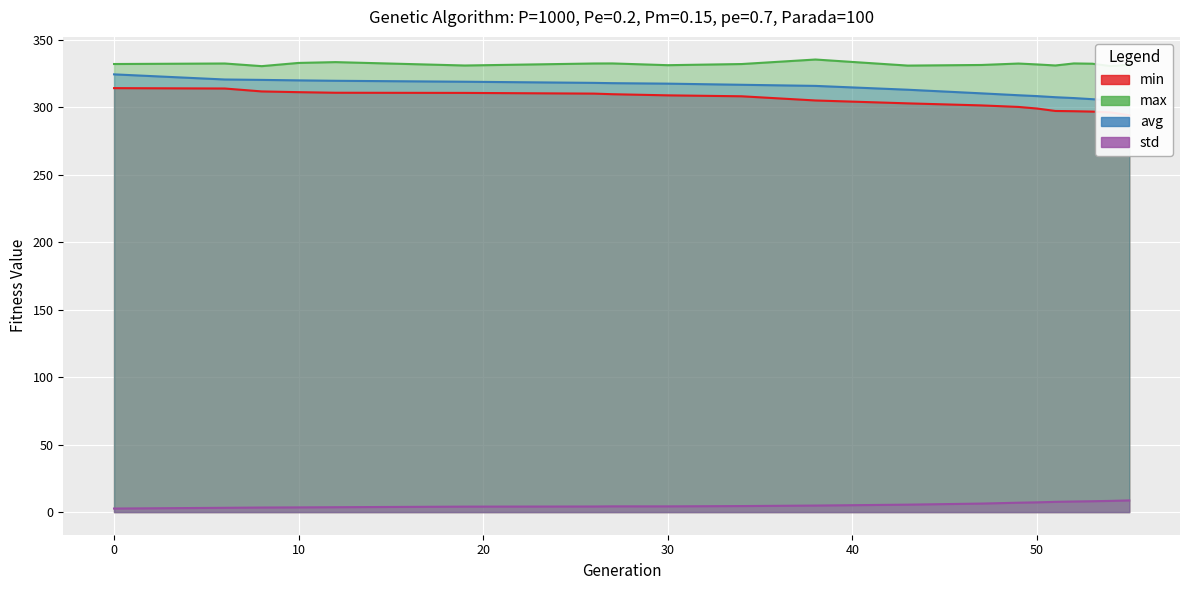

How many data points in max are less than 331?

5